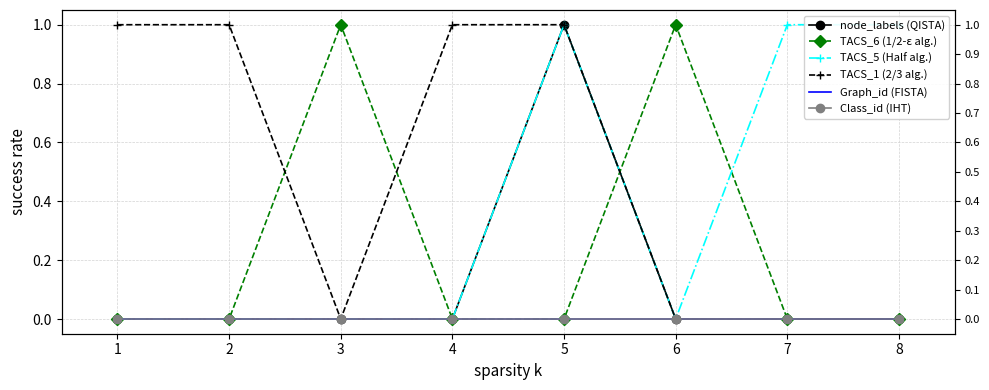

True or false: TACS_6 (1/2-ε alg.) has more than 2 interior local peaks.

False